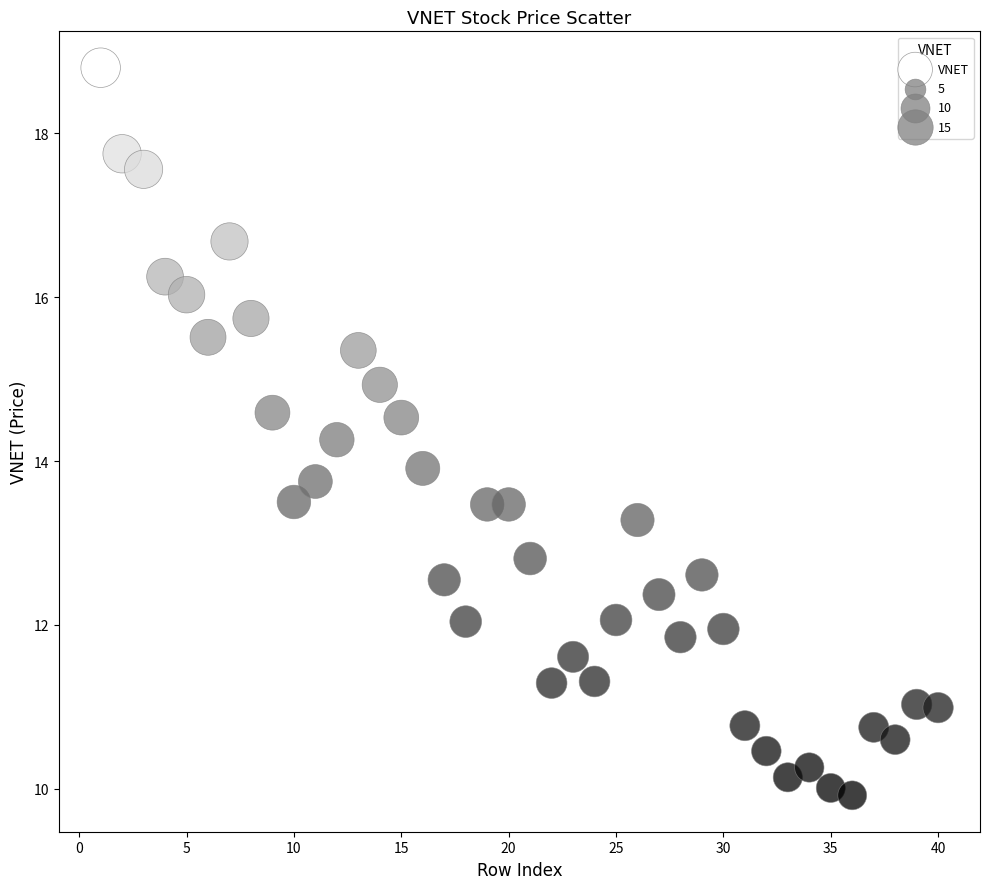

What is the range of Y values (max minus min)?

8.9